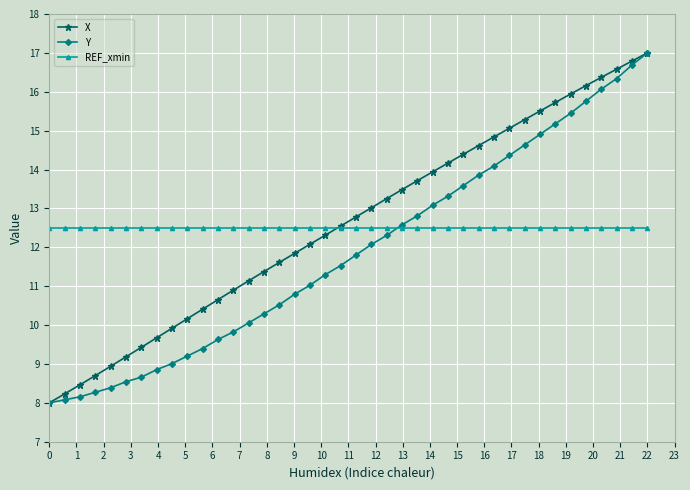

Does the chart display data point markers on the line(s)?

Yes